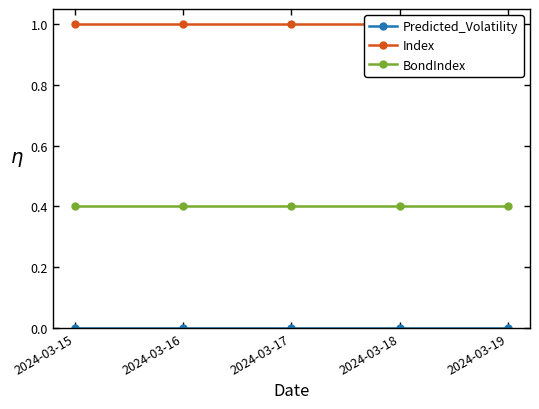

At 2024-03-18, list the series in order from smallest to largest.

Predicted_Volatility, BondIndex, Index